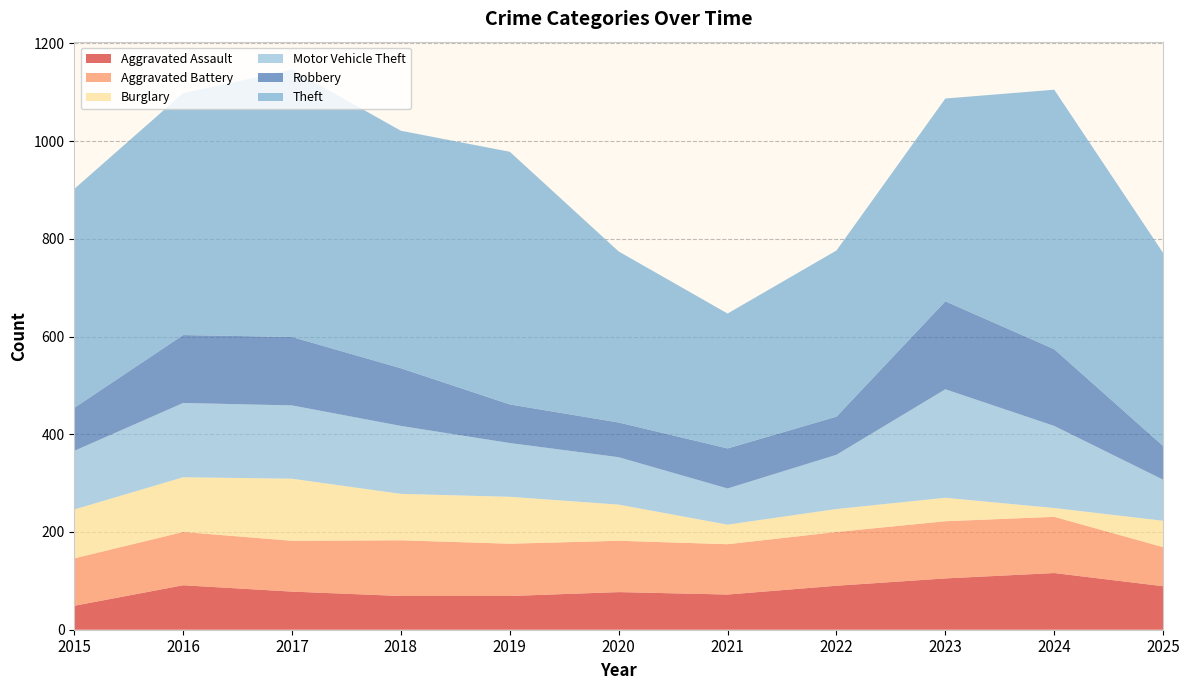

Reading left to right, list all the values displayed in this chart.

Aggravated Assault: 49	91	78	69	69	77	72	90	105	116	89
Aggravated Battery: 97	109	104	114	107	105	103	110	117	115	80
Burglary: 100	112	127	95	96	74	40	47	48	18	54
Motor Vehicle Theft: 120	152	150	139	110	97	74	111	222	168	84
Robbery: 88	139	140	118	79	71	82	78	180	157	69
Theft: 448	495	547	486	517	350	276	340	415	531	395